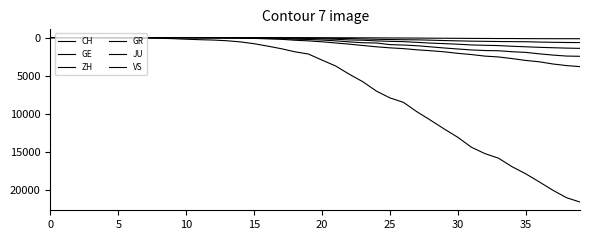

Does the chart have visible grid lines?

No